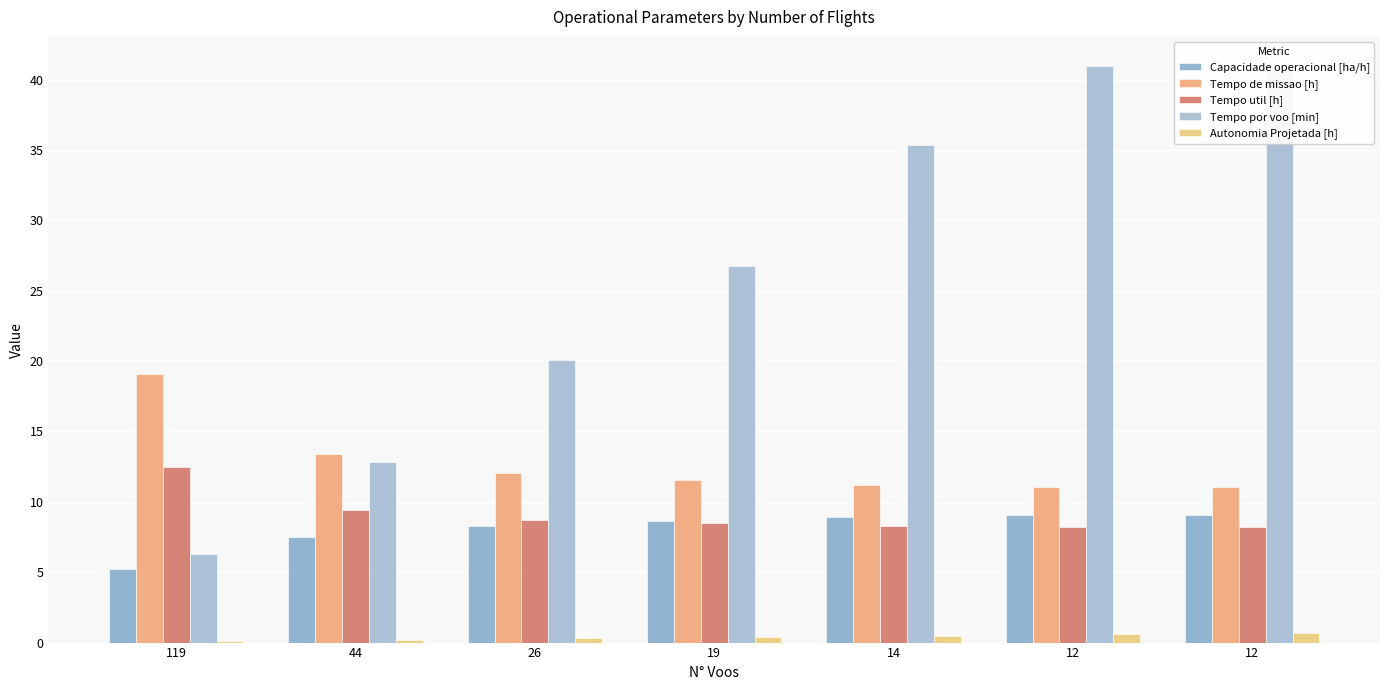

The value of Tempo de missao [h] at 12 is 14.7. True or false?

False